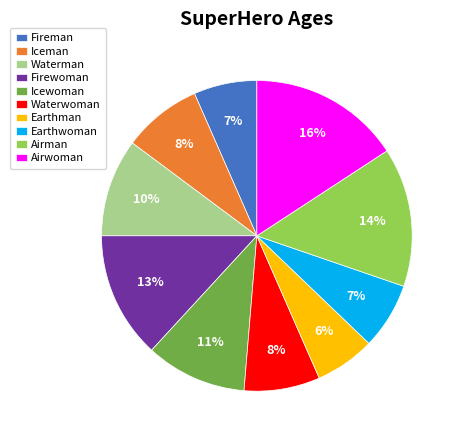

Which has a higher value, Waterman or Fireman?

Waterman